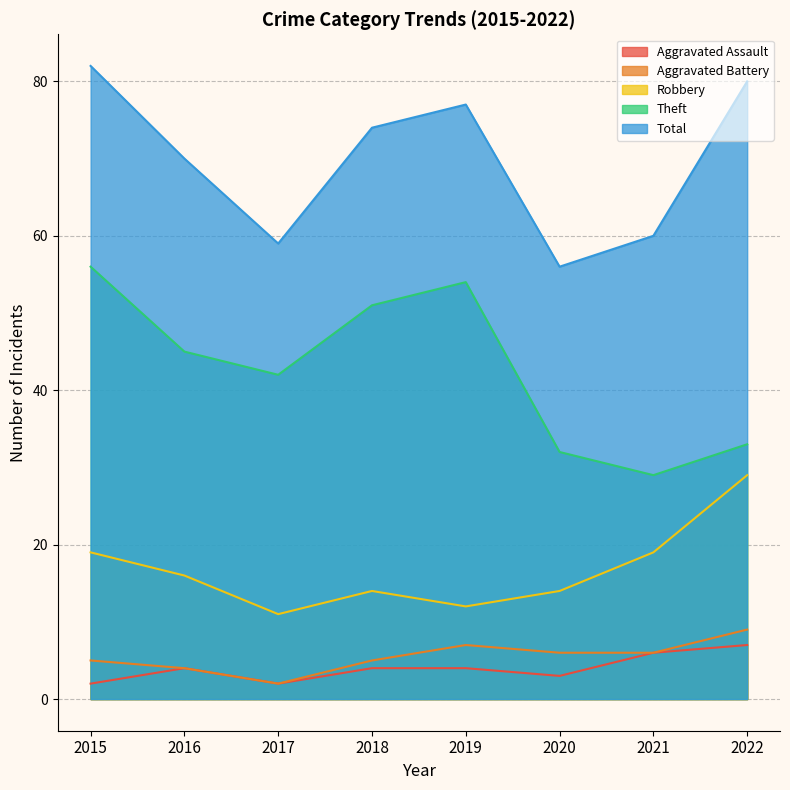

Which has a higher value, 2022 or 2016?

2022